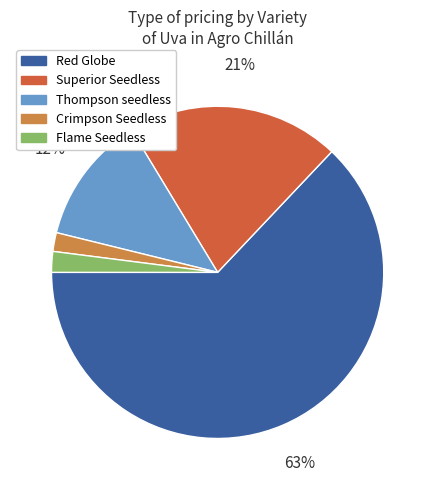

Count the number of slices in the pie.

5